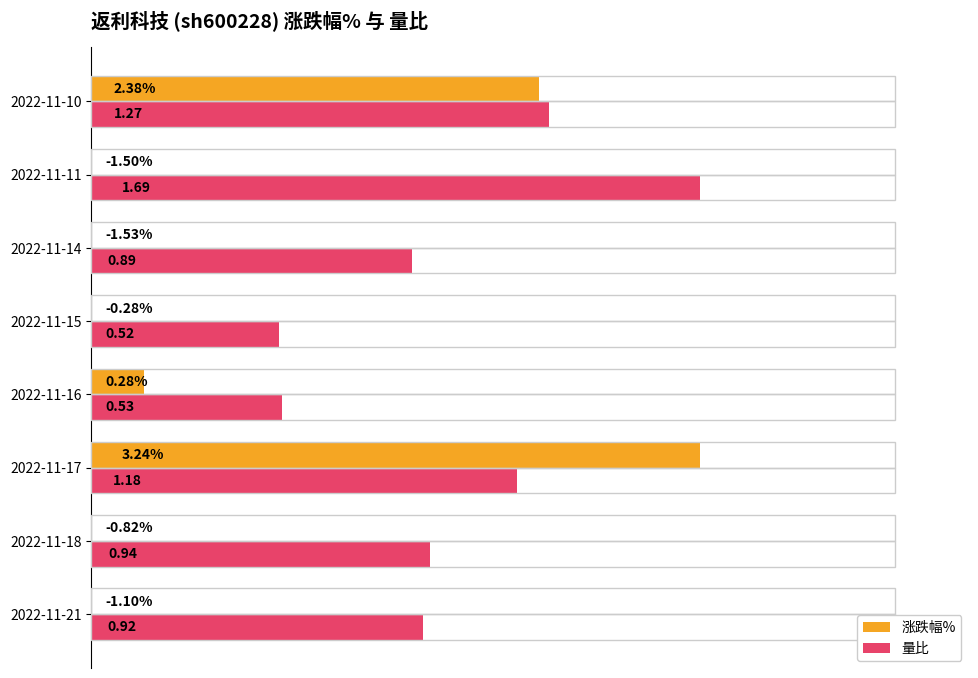

Which series has the largest total across all categories?

量比